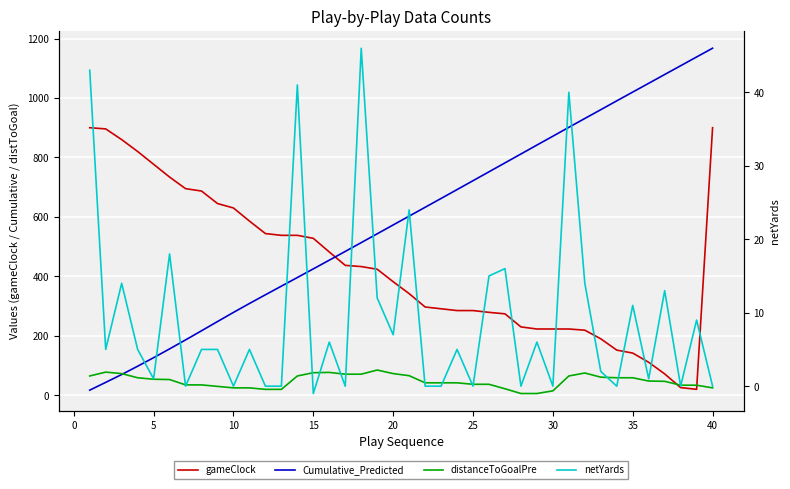

The gameClock series shows 241.9 at 20. True or false?

False